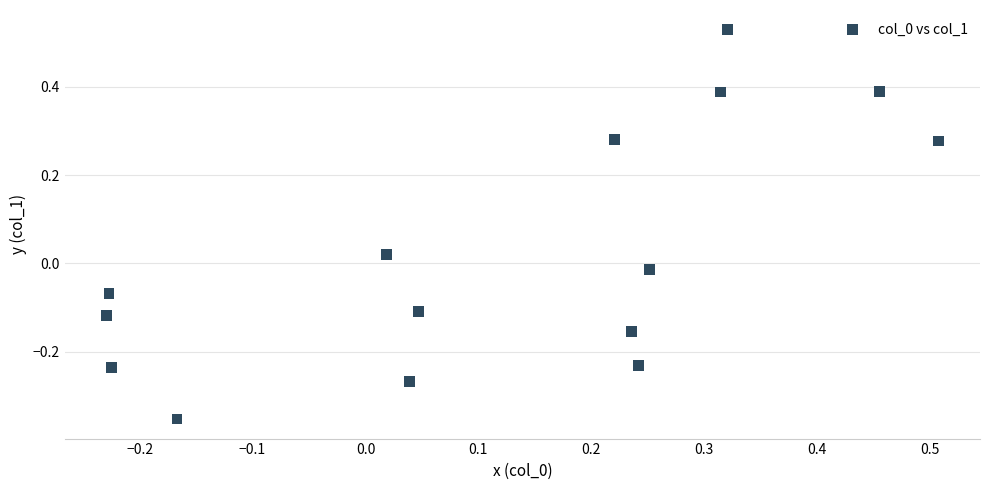

What is the range of Y values (max minus min)?

0.9